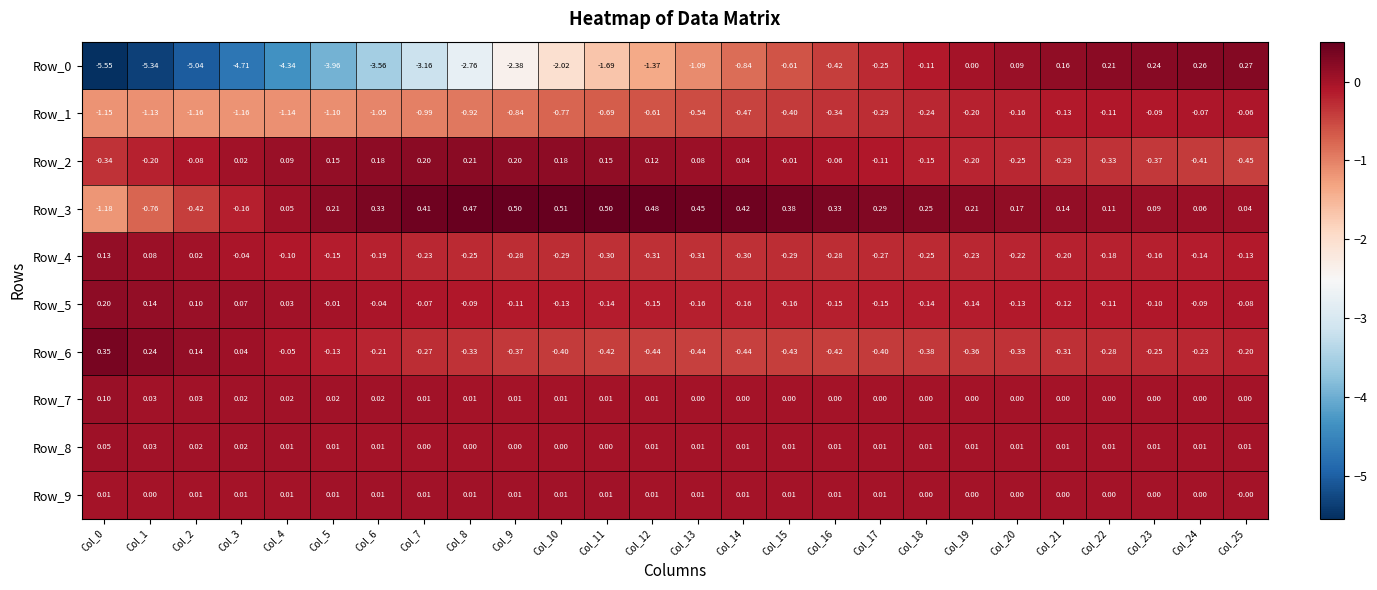

Is the value of Row_8 at Col_0 greater than the value of Row_1 at Col_12?

Yes